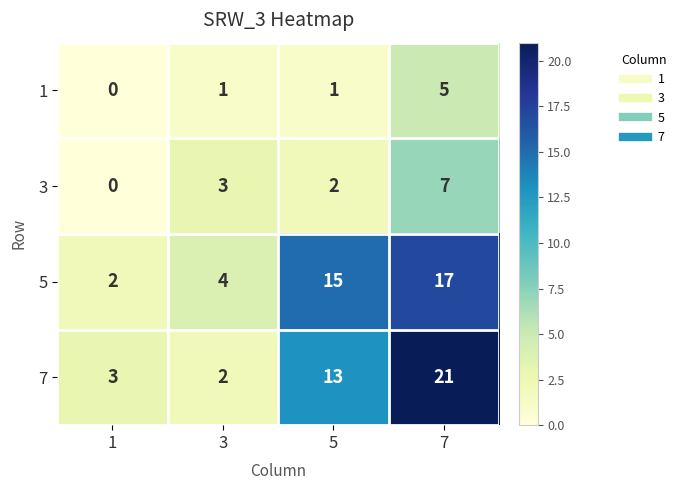

The 1 series shows 0 at 1. True or false?

True